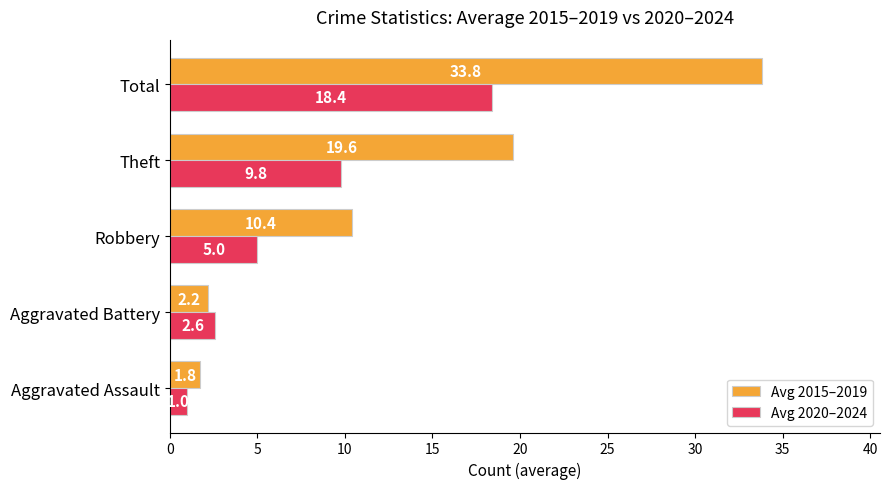

What is the average value of the Avg 2020–2024 series?

7.4